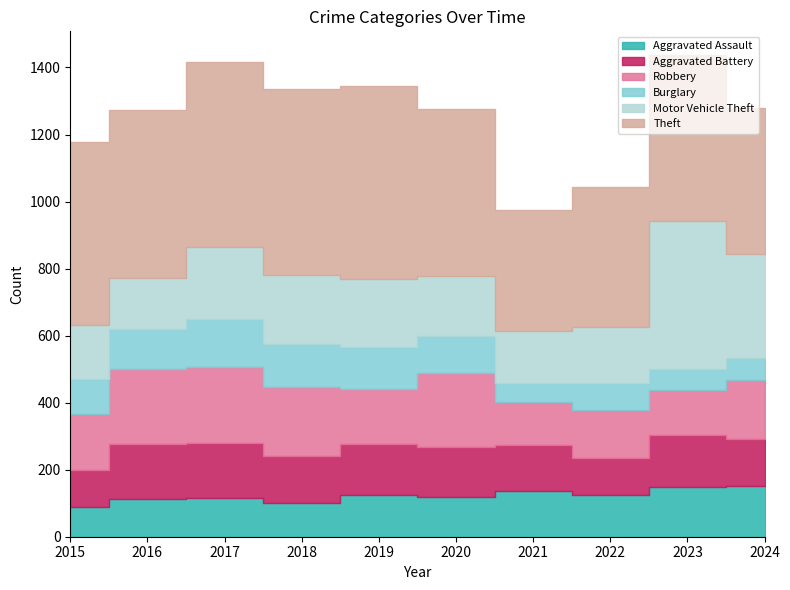

The value of Aggravated Assault at 2017 is 65. True or false?

False